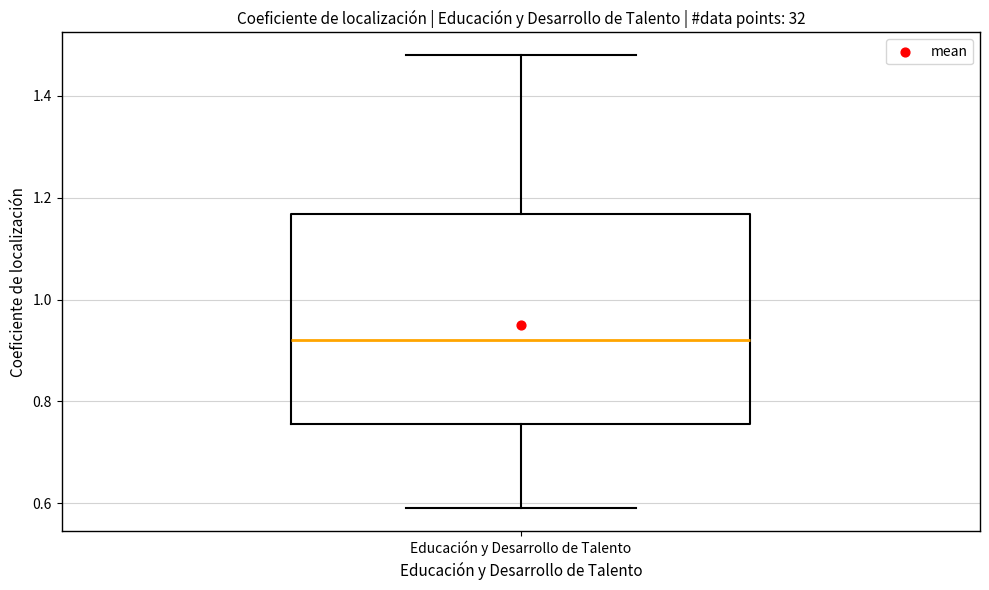

Where is the lower edge of the box for Educación y Desarrollo de Talento on the y-axis? The values are not printed on the chart, so give them approximately, as read against the axis.

0.76